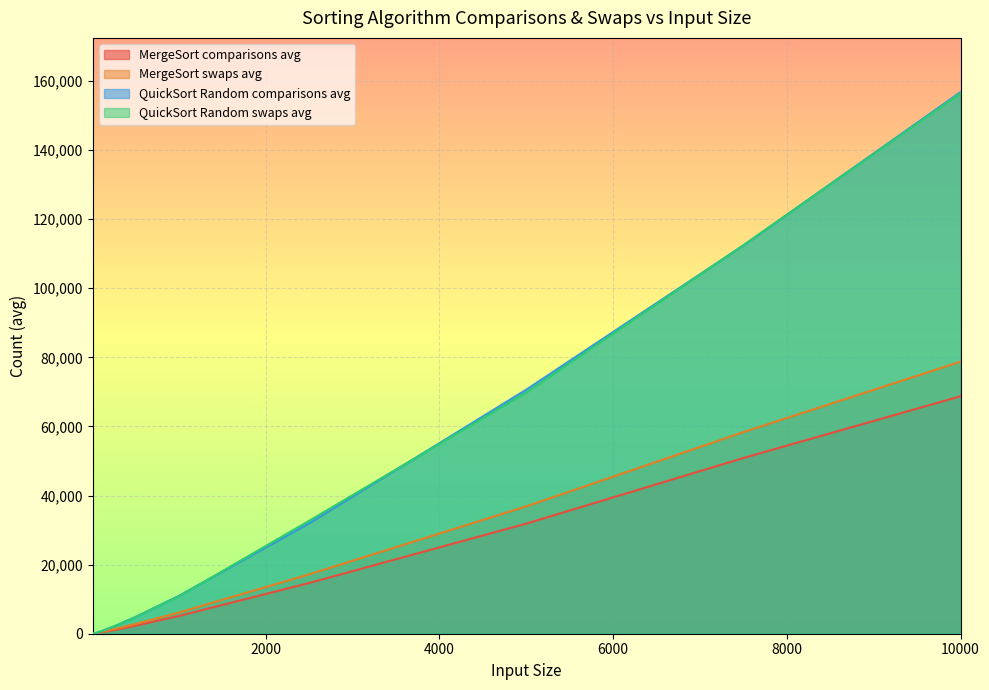

Rank the series at 10000 from lowest to highest value.

MergeSort comparisons avg, MergeSort swaps avg, QuickSort Random swaps avg, QuickSort Random comparisons avg